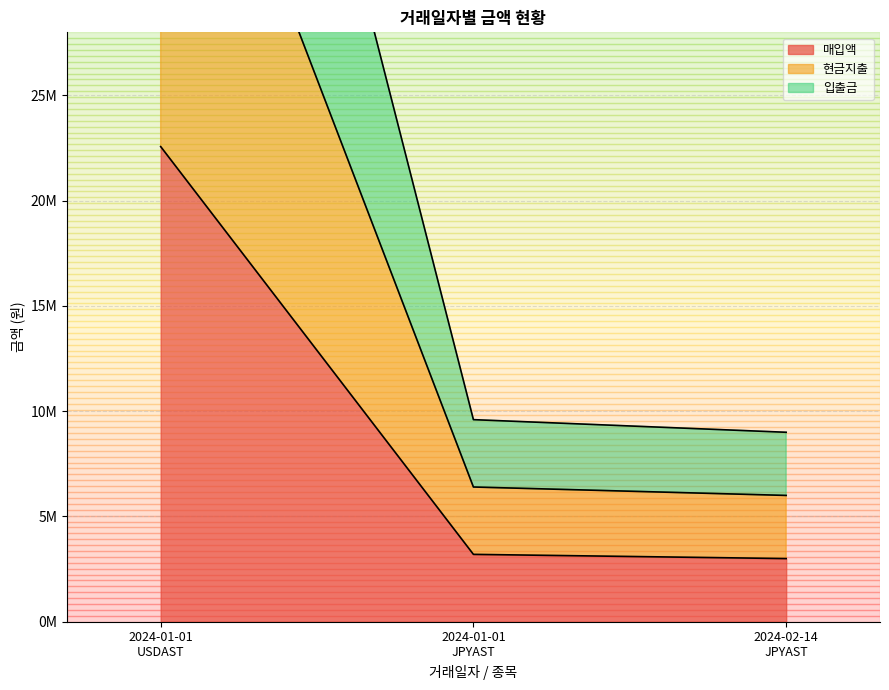

Reading left to right, list all the values displayed in this chart.

매입액: 22572209	3199997	2999992
현금지출: 45144418	6399994	5999984
입출금: 67716627	9599991	8999976